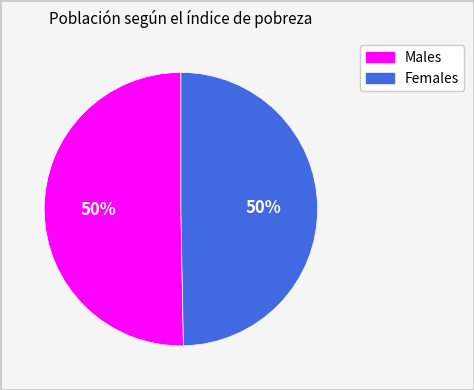

To the nearest percent, what is the average slice percentage?

50%